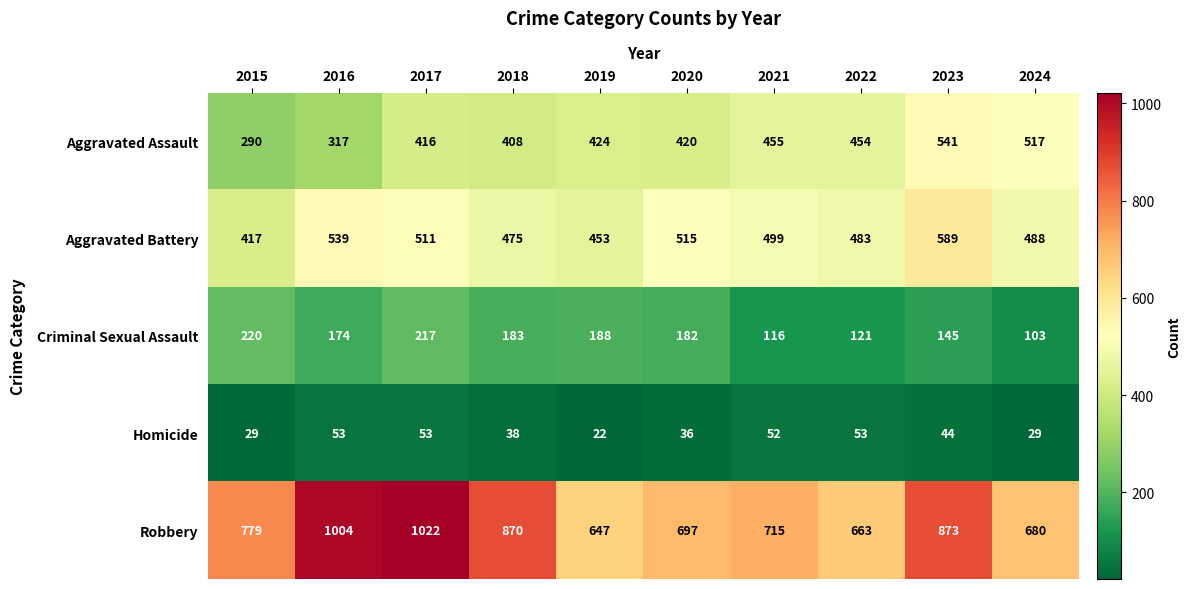

What is the difference between the highest and lowest values at 2017?

969